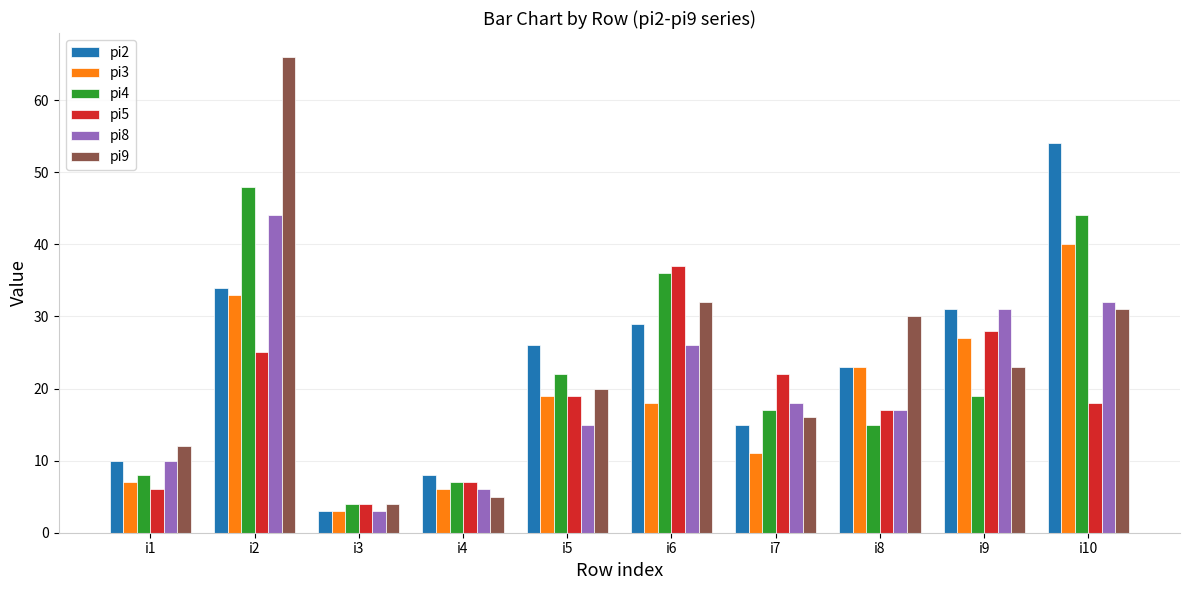

At which category is the sum across all series the highest?

i2